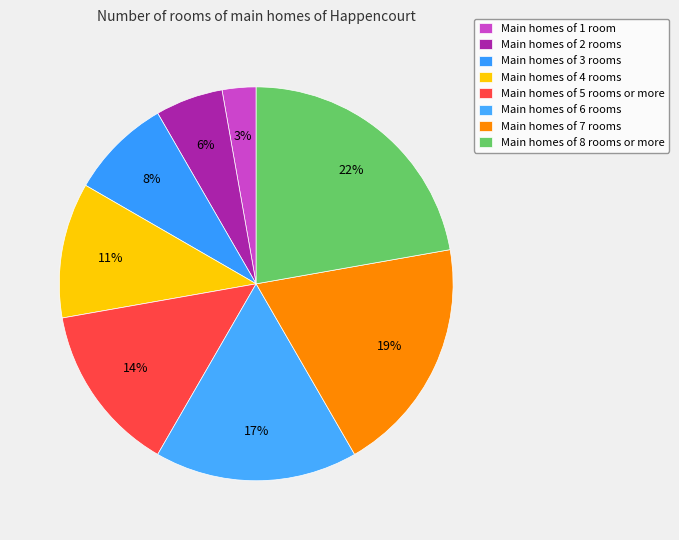

Is there a majority slice in this chart?

No